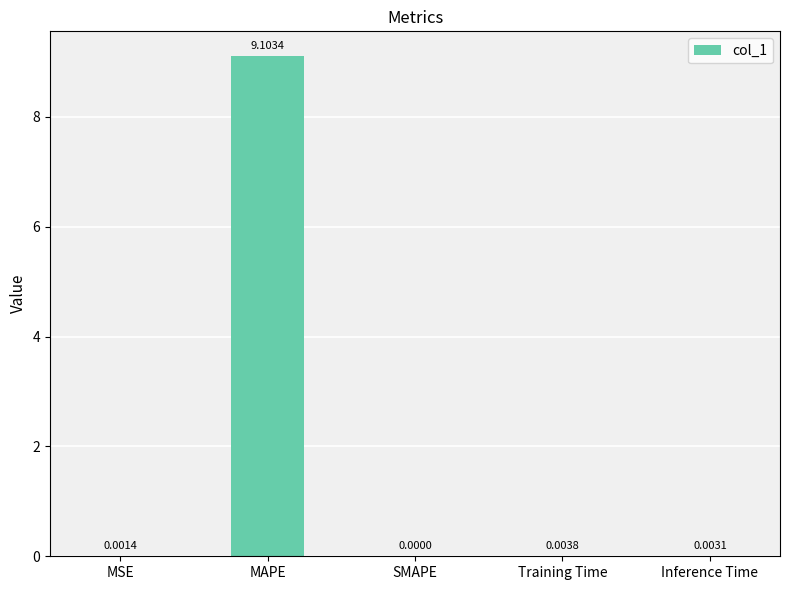

Which category has the highest value across all series?

MAPE